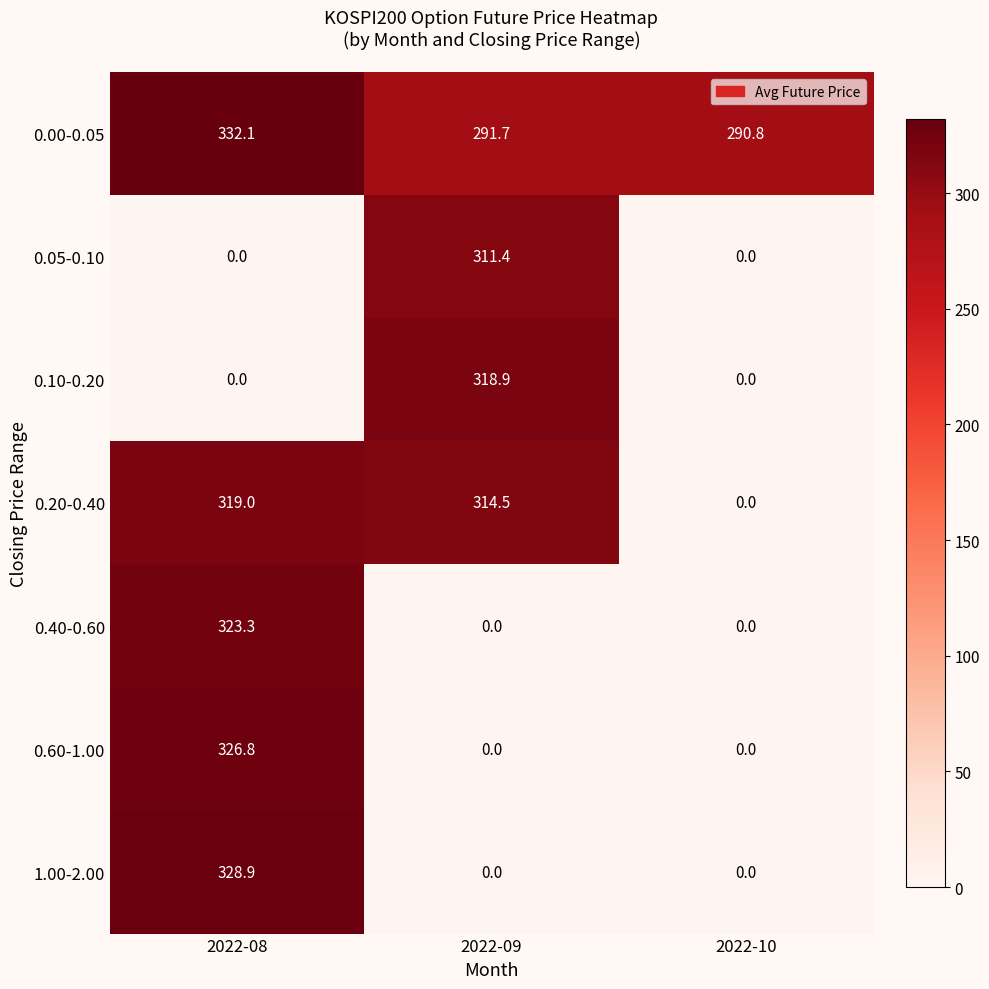

What is the spread (max minus min) of values at 2022-09?

318.9